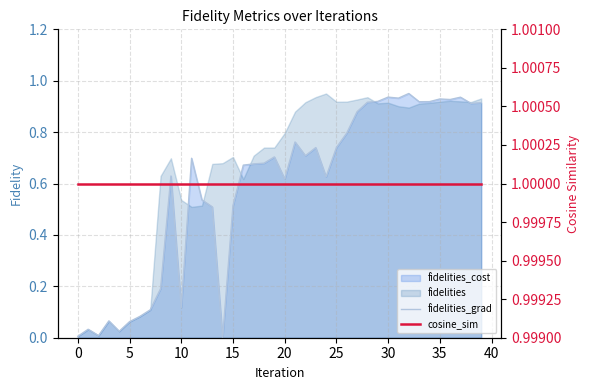

True or false: fidelities_grad and cosine_sim cross at least once.

False